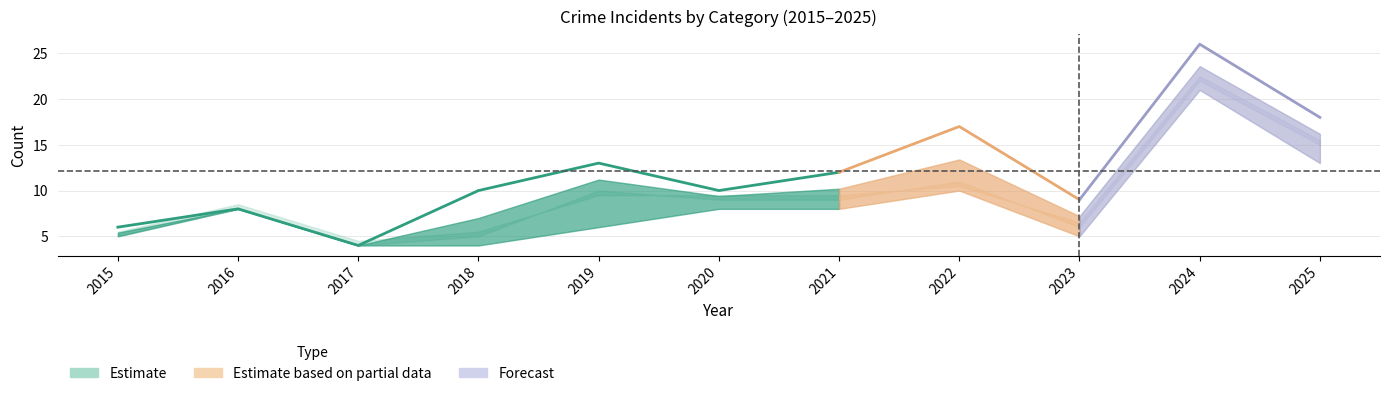

How many lines are shown in the chart?

4